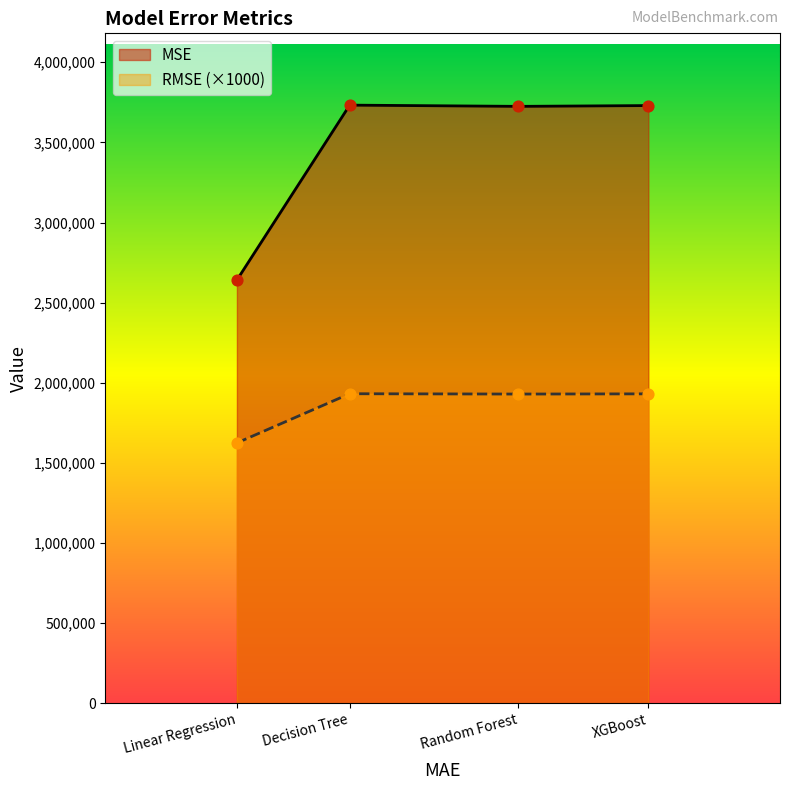

Which series reaches the maximum Y coordinate?

MSE